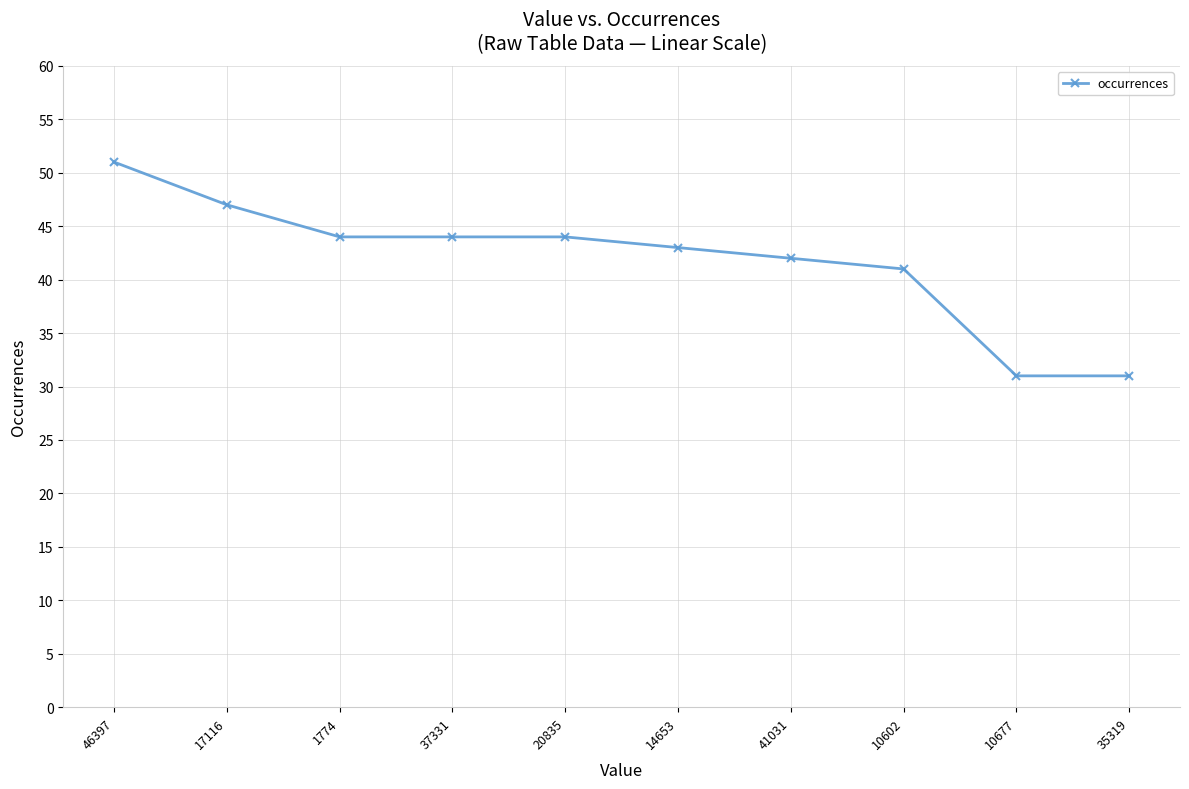

How many data points does each series have?

10